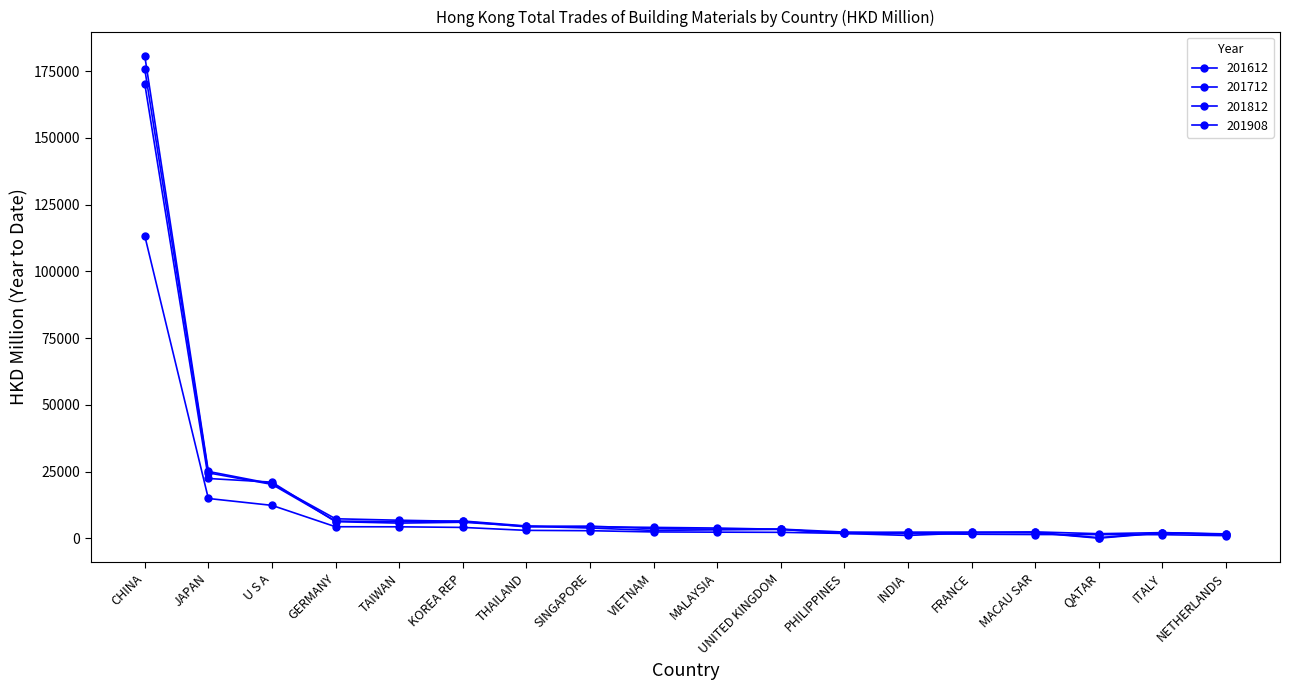

At how many categories does at least one series exceed 155275?

1